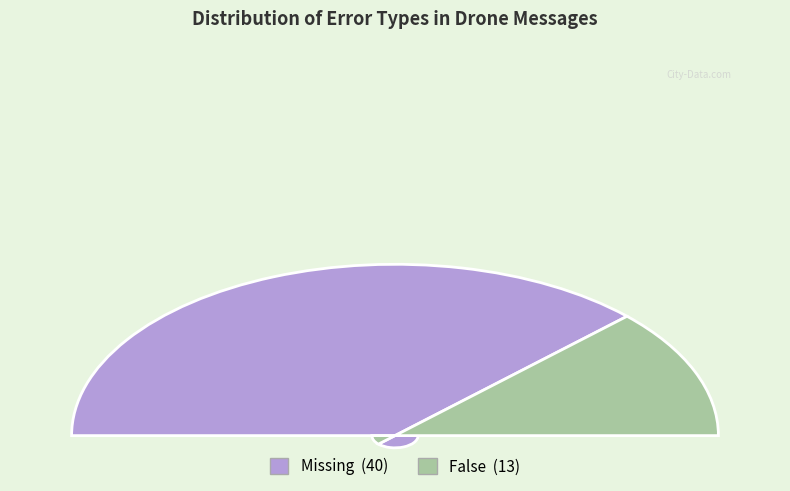

What percentage is the Missing slice, to the nearest percent?

75%